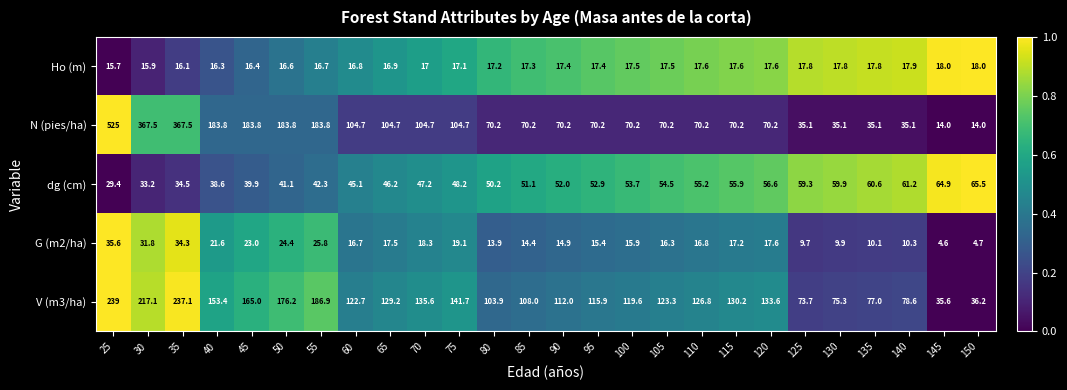

Between 75 and 150, which series saw the biggest shift?

V (m3/ha)